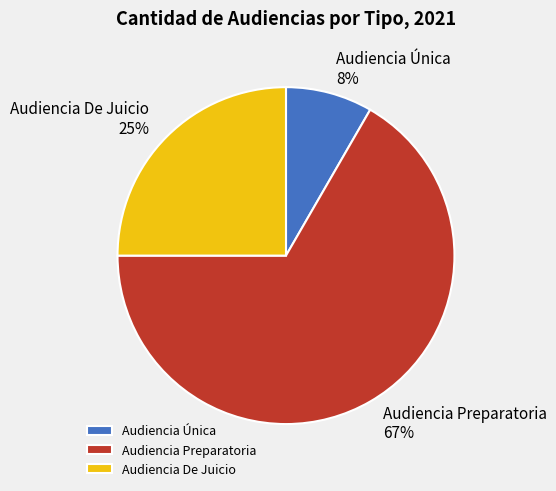

Which slice represents more than half of the pie?

Audiencia Preparatoria